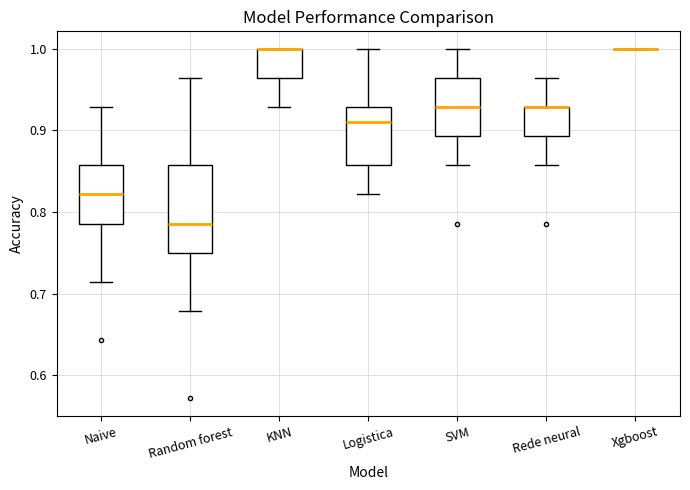

Reading left to right, read every box against the y-axis: the position of its median line, the range the box covers, and the ends of its whiskers. The values are not printed on the chart, so give them approximately, as read against the axis.

Naive: median 0.82, box 0.79 to 0.86, whiskers 0.71 to 0.93
Random forest: median 0.79, box 0.75 to 0.86, whiskers 0.68 to 0.96
KNN: median 1.00 (drawn on the box's upper edge), box 0.96 to 1.00, whiskers 0.93 to 1.00
Logistica: median 0.91, box 0.86 to 0.93, whiskers 0.82 to 1.00
SVM: median 0.93, box 0.89 to 0.96, whiskers 0.86 to 1.00
Rede neural: median 0.93 (drawn on the box's upper edge), box 0.89 to 0.93, whiskers 0.86 to 0.96
Xgboost: box collapsed to a line at 1.00, whiskers 1.00 to 1.00